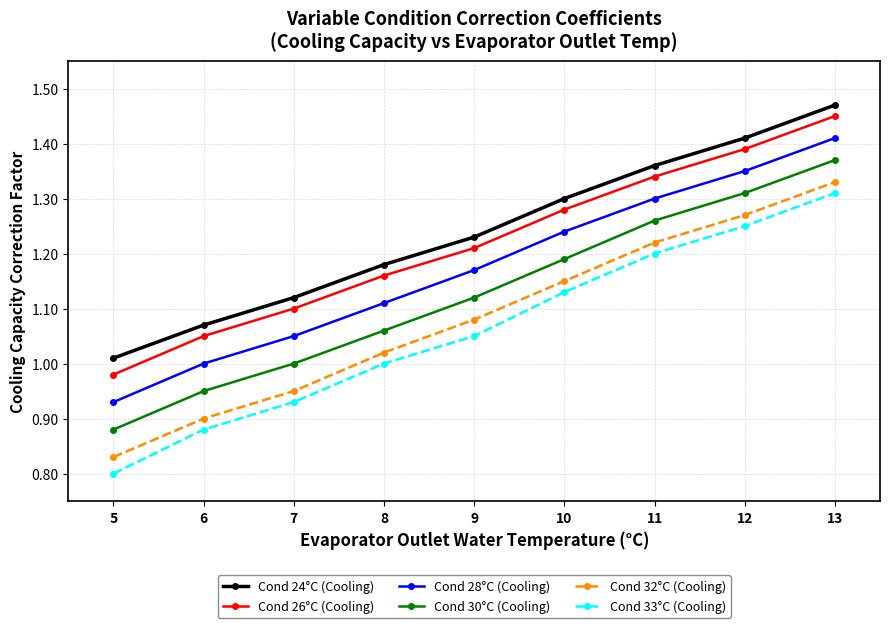

Is it true that Cond 32°C (Cooling) equals 0.9 at 6?

True